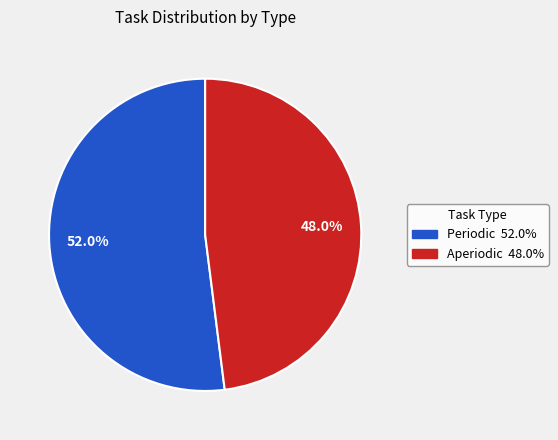

Which category has the biggest portion of the pie?

Periodic